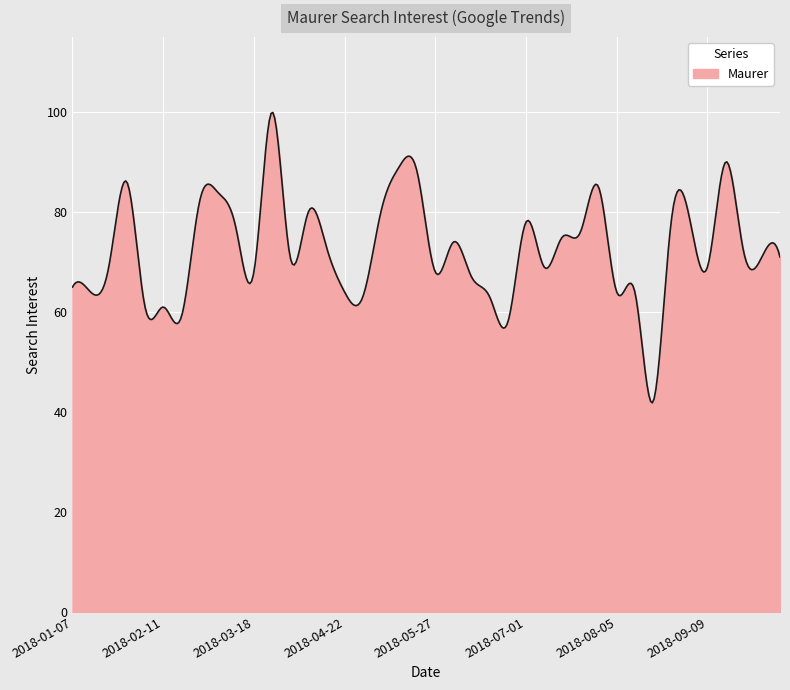

What is the maximum value shown in the chart?

99.9